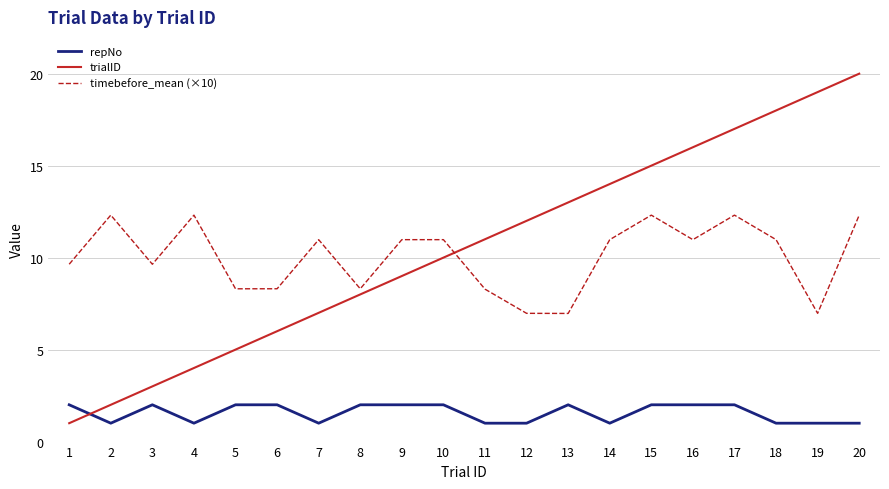

At which category is the sum across all series the highest?

20